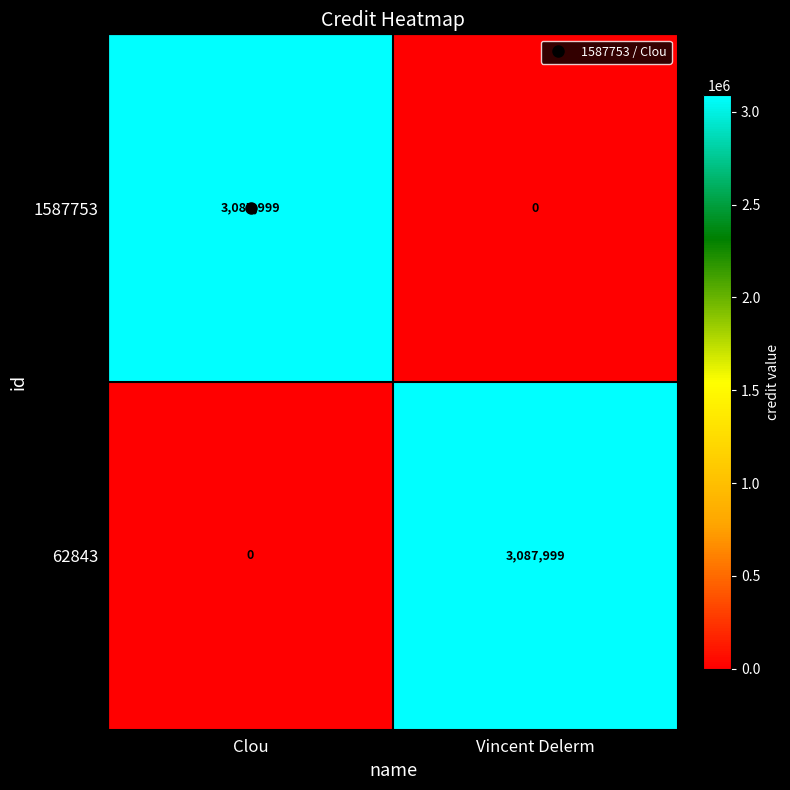

How many series are shown in this chart?

2